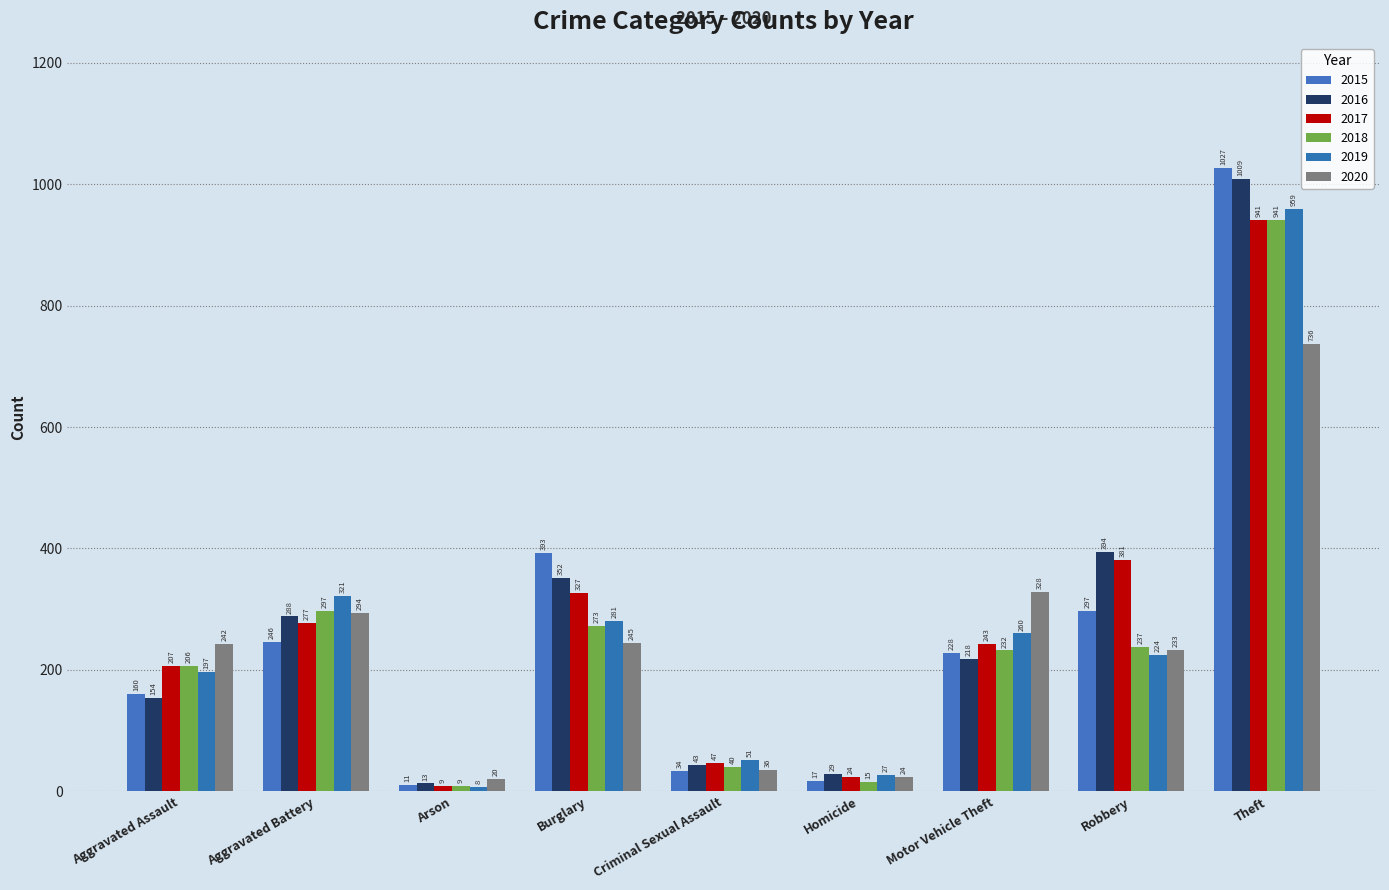

What position from the left is Theft?

9